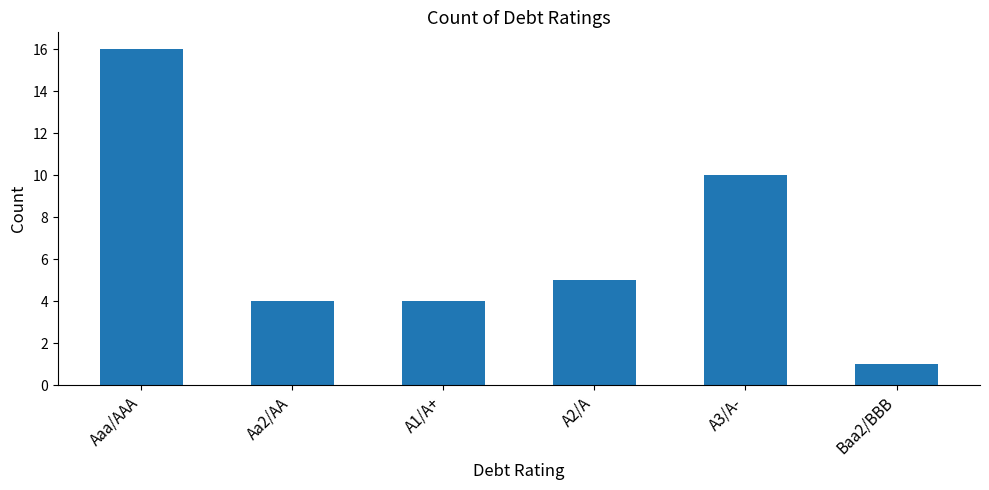

Reading left to right, what are all the values shown in this chart?

16	4	4	5	10	1